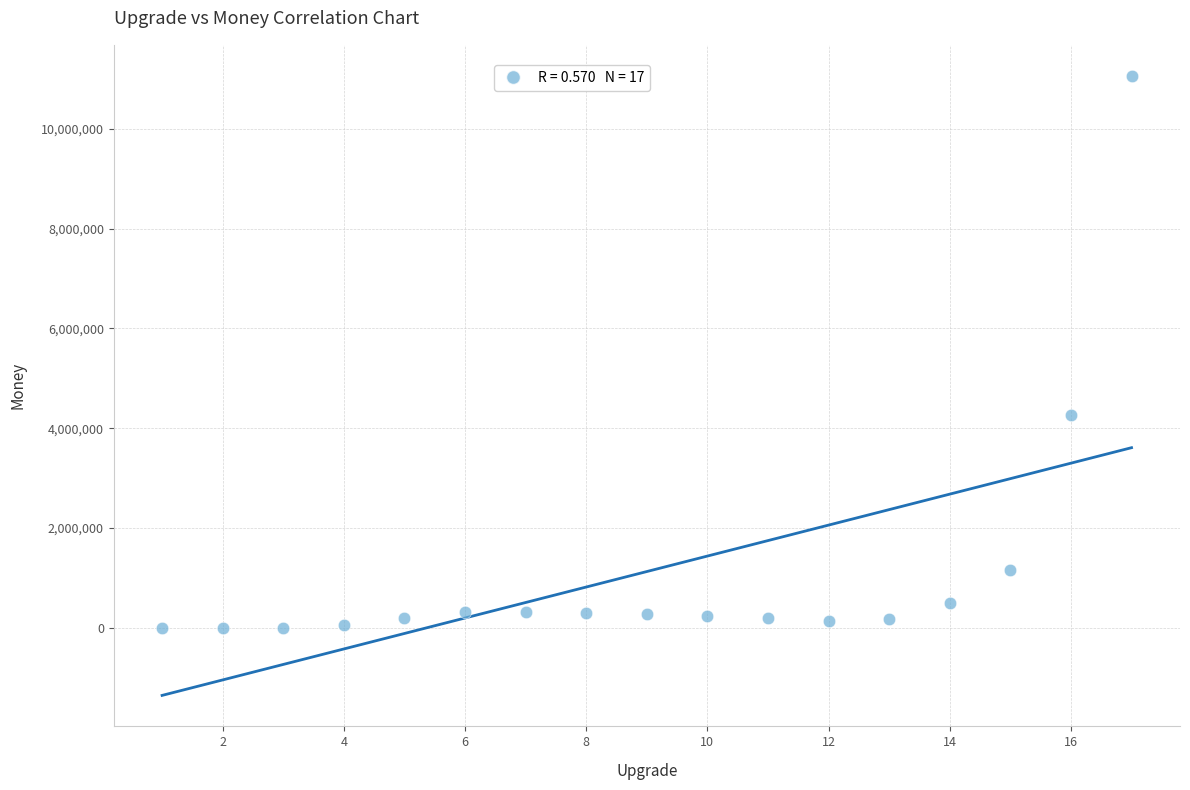

What is the range of Y values (max minus min)?

11057768